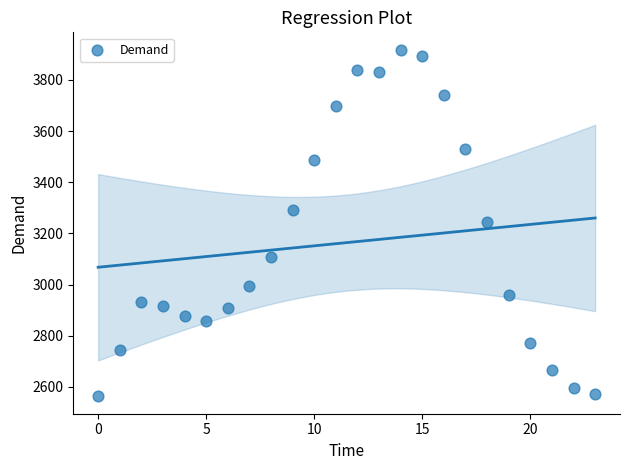

What is the range of Y values (max minus min)?

1355